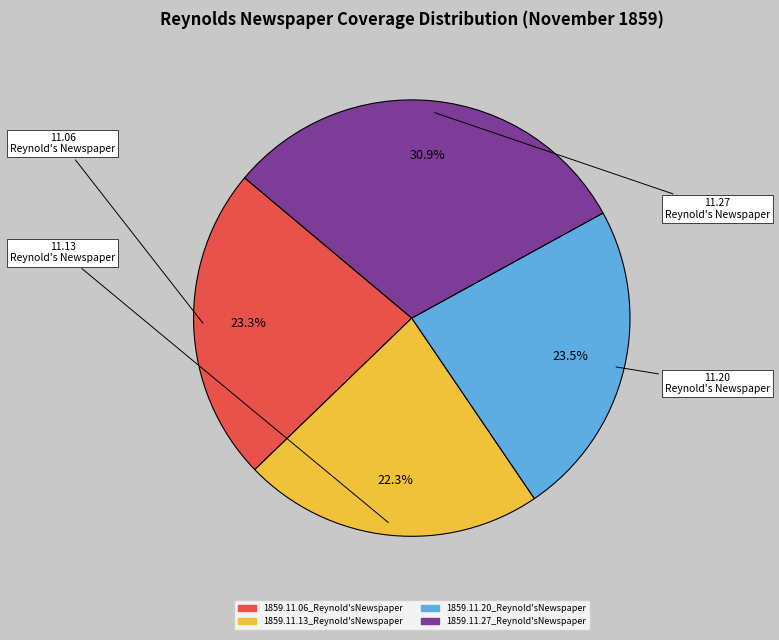

What is the largest slice in the pie chart?

1859.11.27_Reynold'sNewspaper